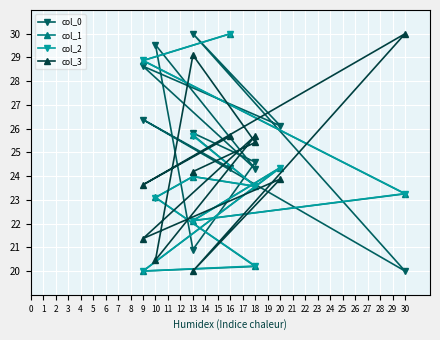

How many times do col_2 and col_3 cross each other?

6